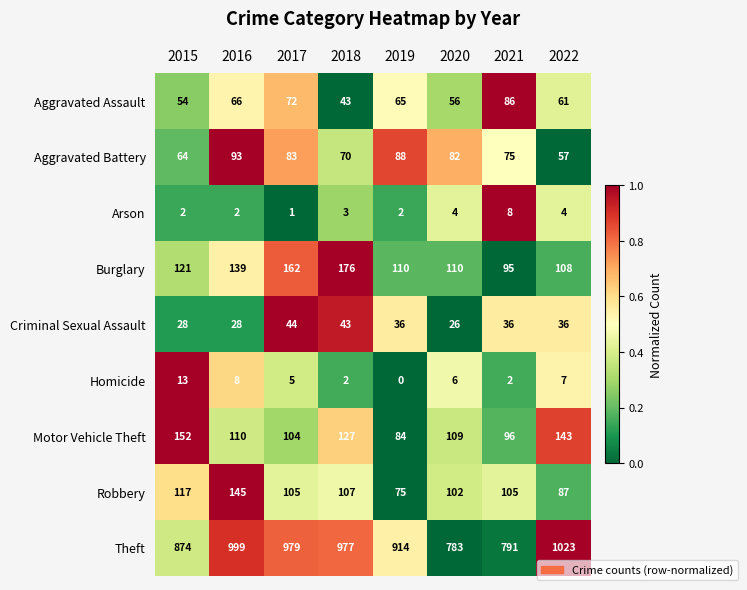

What is the difference between the highest and lowest values at 2021?

789